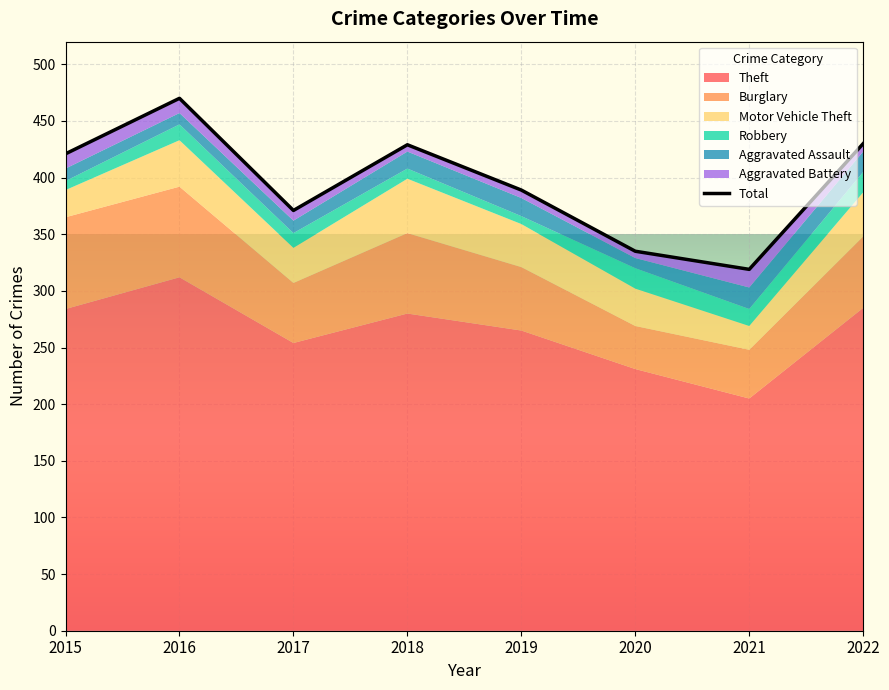

Is the value of Aggravated Battery at 2021 greater than the value of Motor Vehicle Theft at 2018?

No